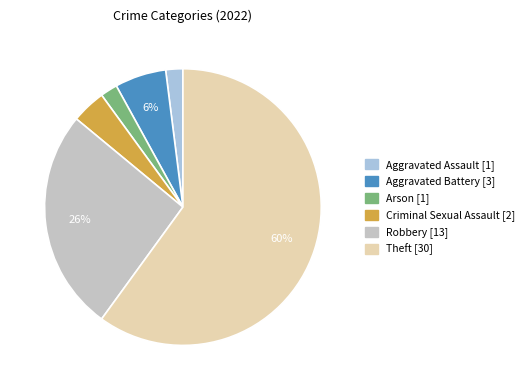

Count the number of slices in the pie.

6